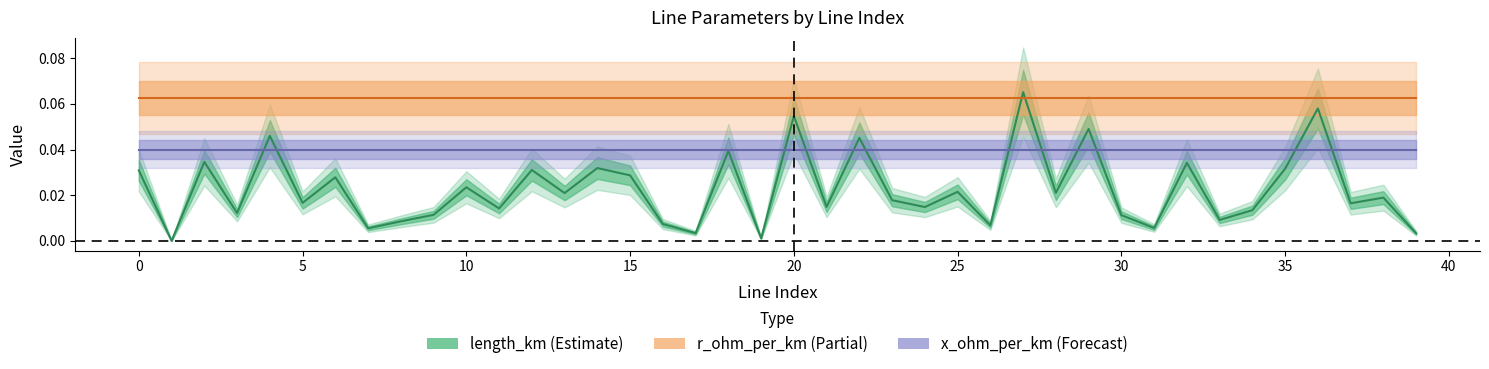

What is the sum of all length_km values?

0.9